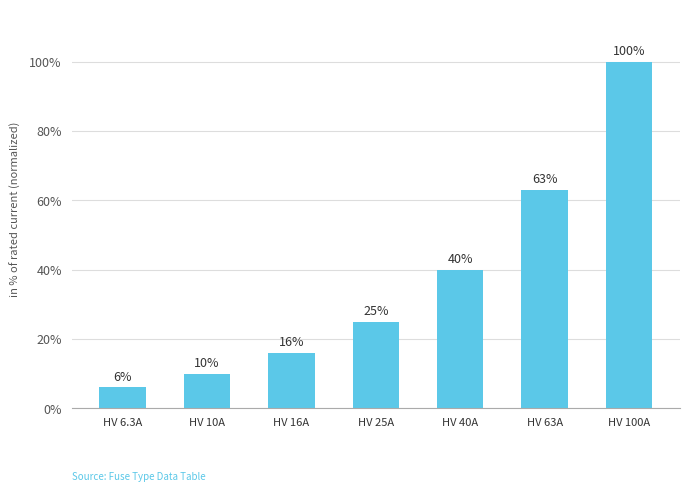

Does the chart contain stacked bars?

No